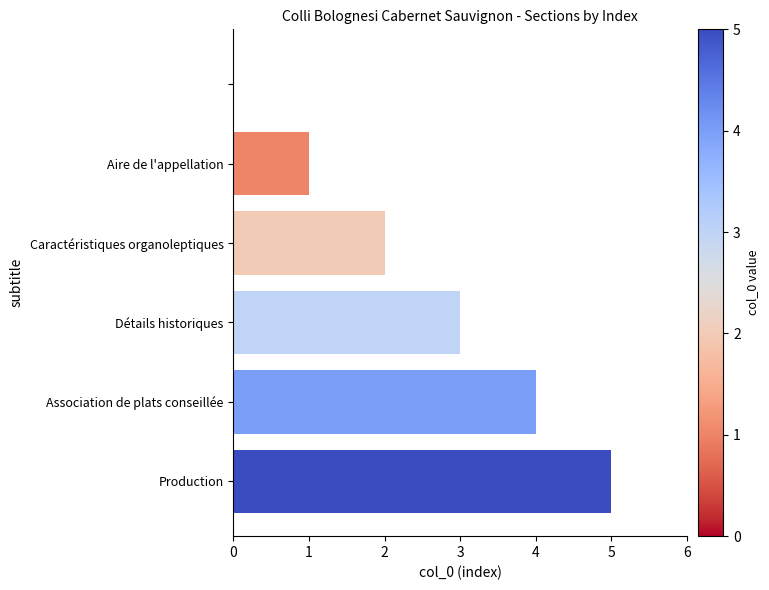

What is the sum of all values?

15